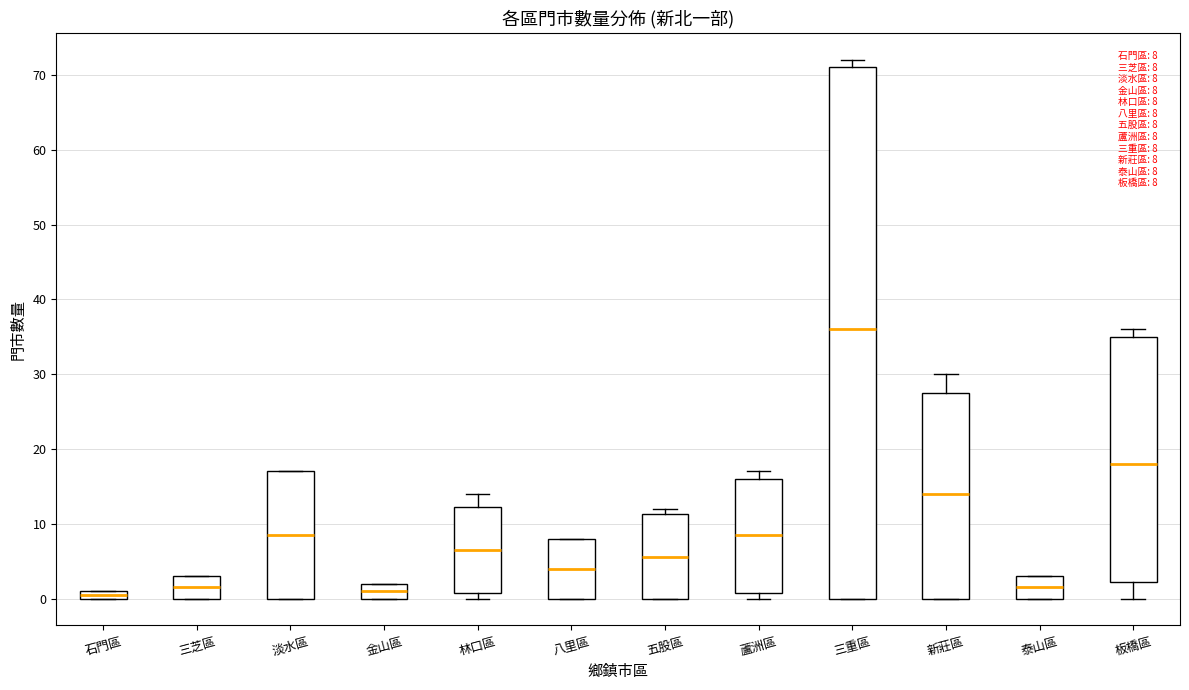

Which box is the tallest, from its lower edge to its upper edge?

三重區